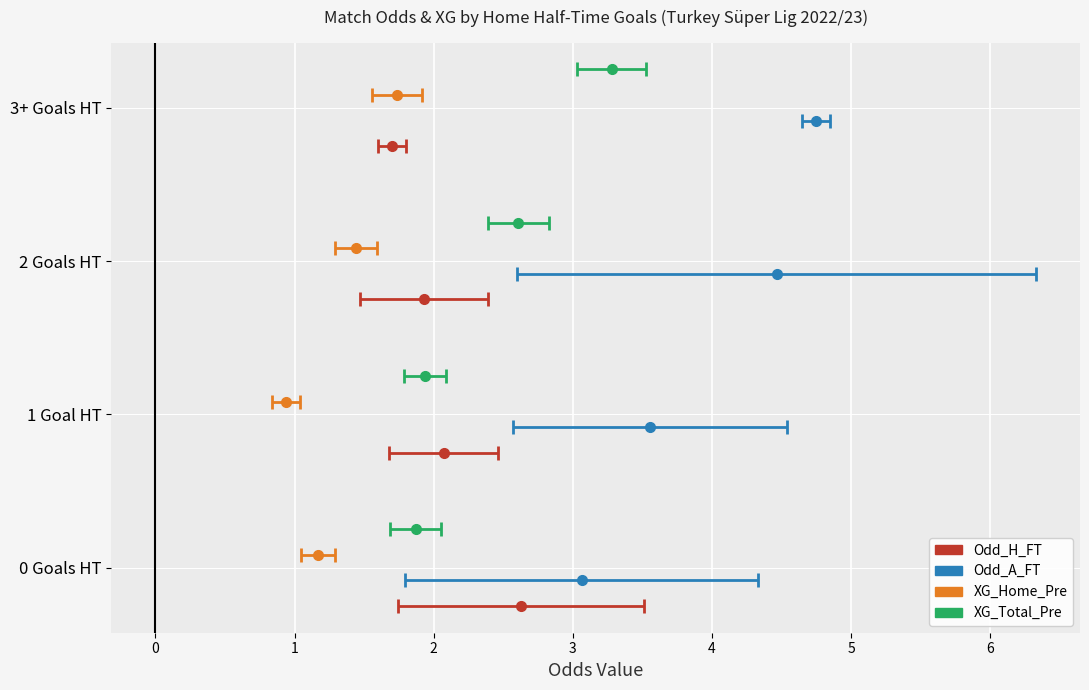

At how many categories does at least one series exceed 1?

4